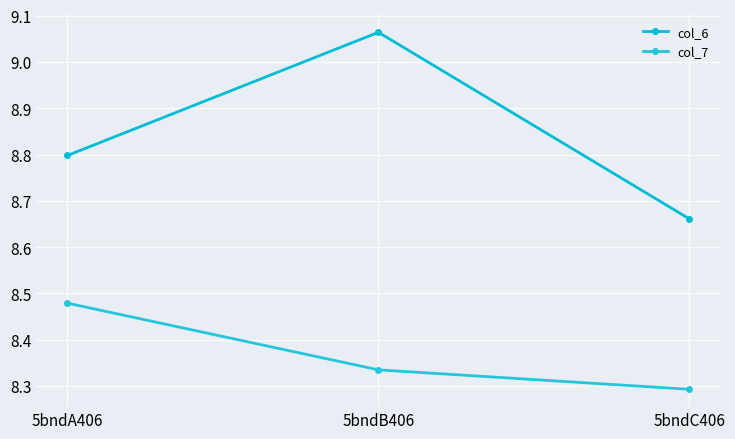

What is the difference between the second highest and minimum values in the col_6 series?

0.1